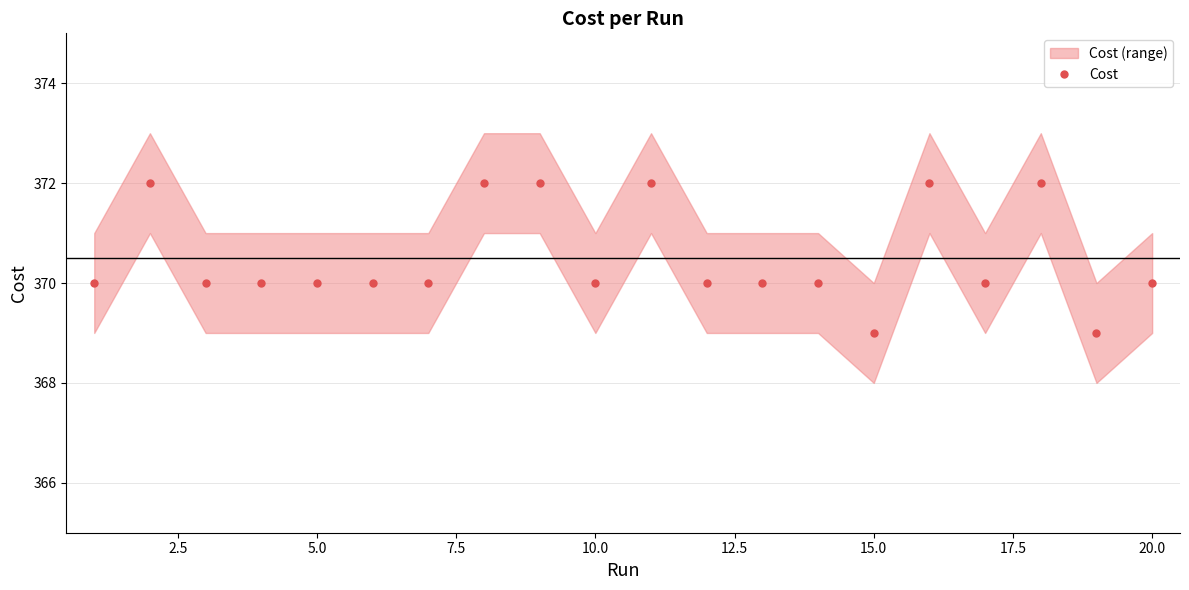

How many points are higher than both their immediate neighbors (excluding endpoints)?

7